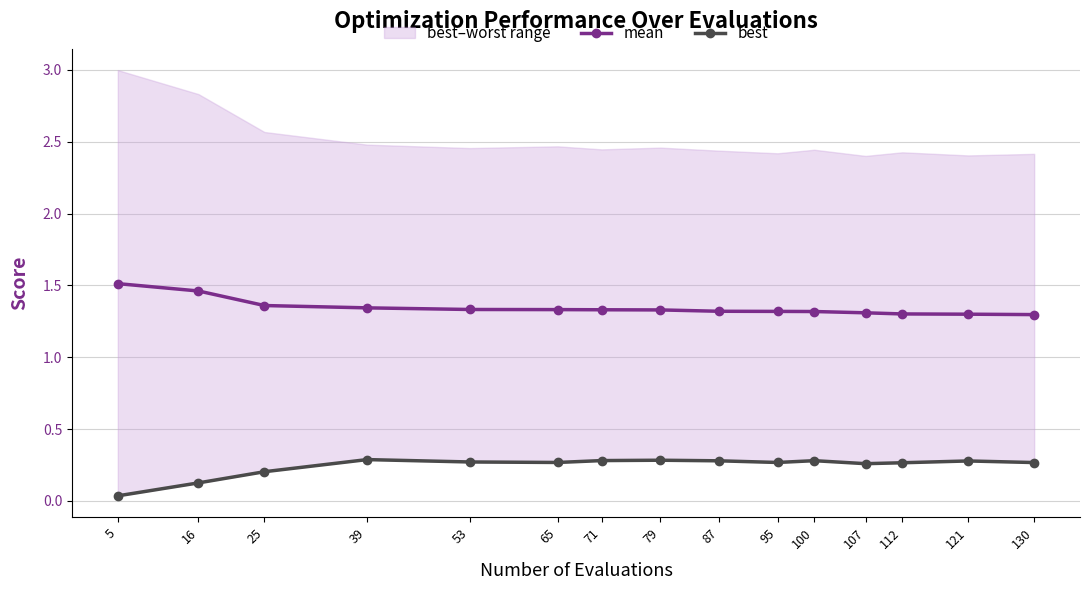

What is the total value across all series at 112?

1.6